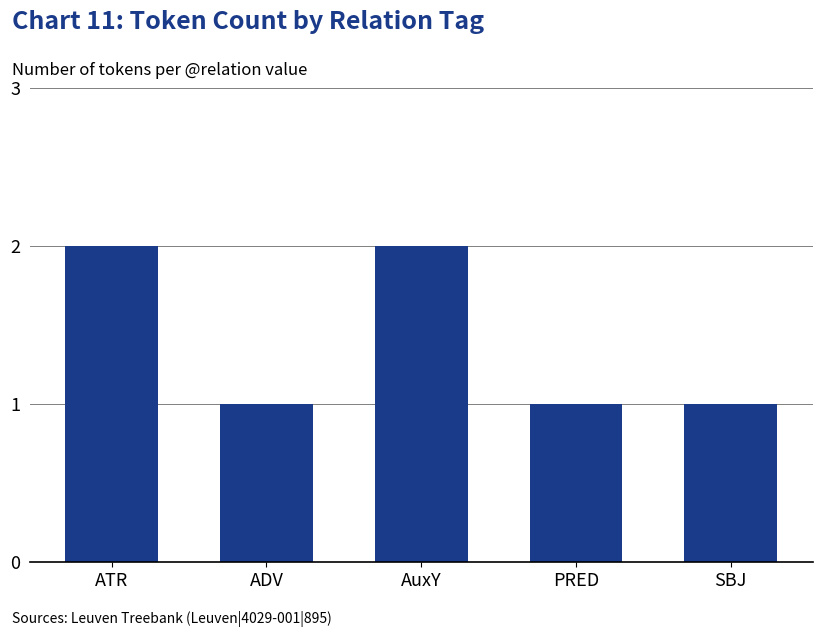

What is the minimum value shown in the chart?

1